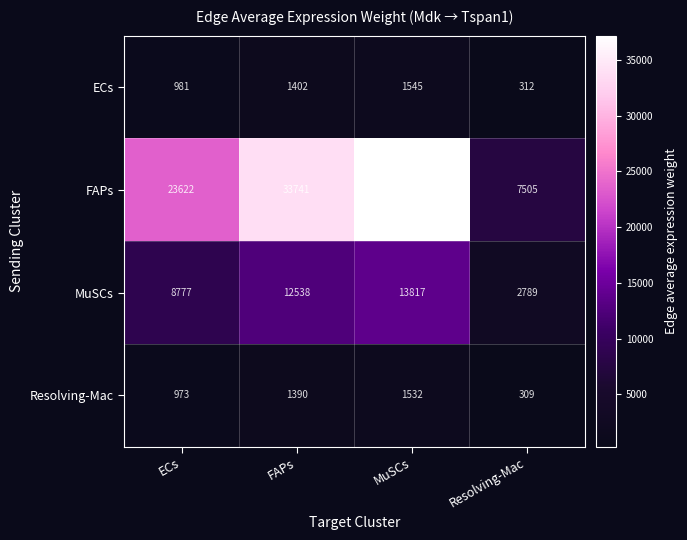

Reading left to right, transcribe all the data shown in this chart.

ECs: ECs=981	FAPs=1402	MuSCs=1545	Resolving-Mac=312
FAPs: ECs=23622	FAPs=33741	MuSCs=37186	Resolving-Mac=7505
MuSCs: ECs=8777	FAPs=12538	MuSCs=13817	Resolving-Mac=2789
Resolving-Mac: ECs=973	FAPs=1390	MuSCs=1532	Resolving-Mac=309